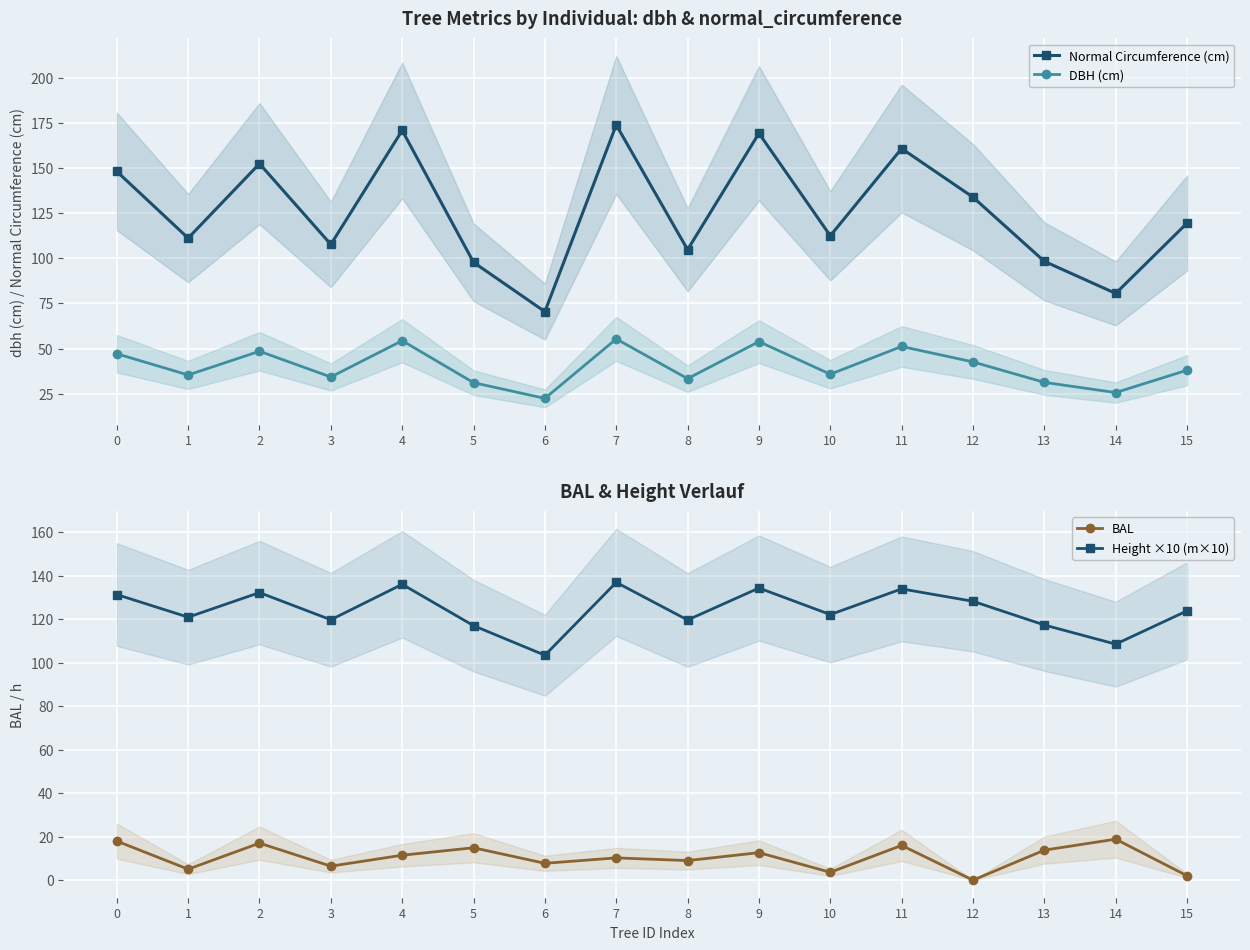

True or false: Normal Circumference (cm) has more than 0 points higher than both neighbors.

True